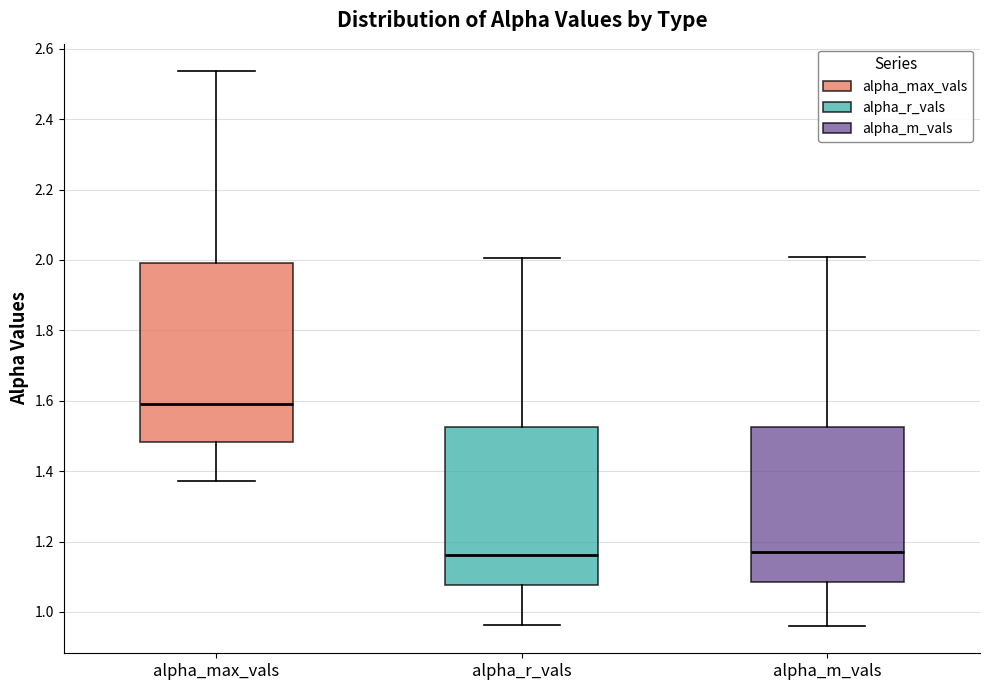

Where is the lower edge of the box for alpha_m_vals on the y-axis? The values are not printed on the chart, so give them approximately, as read against the axis.

1.08